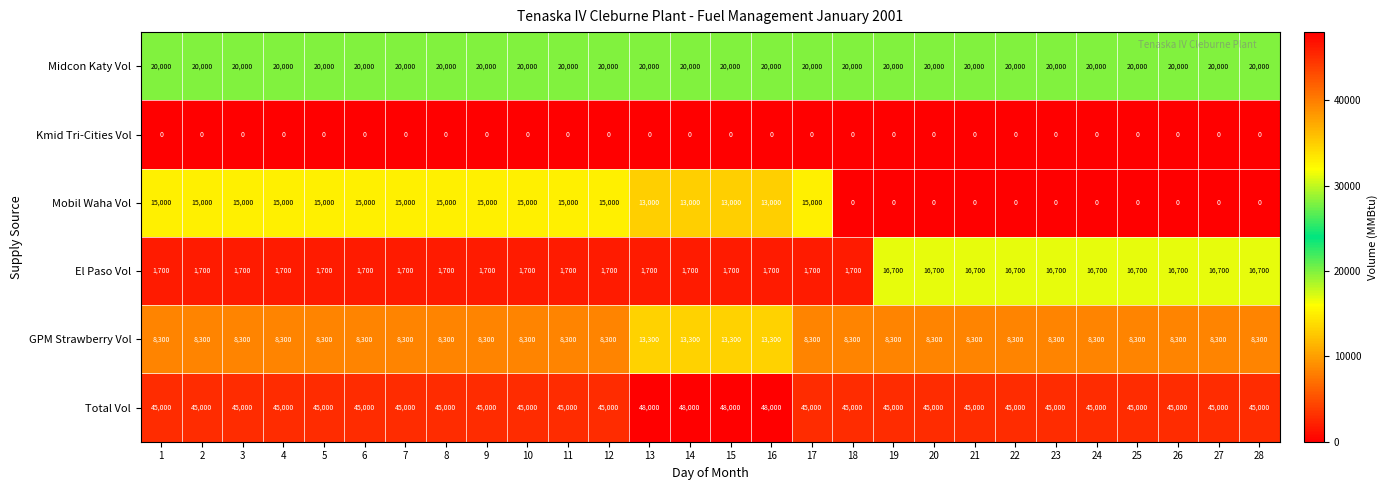

What is the maximum value for GPM Strawberry Vol?

13300